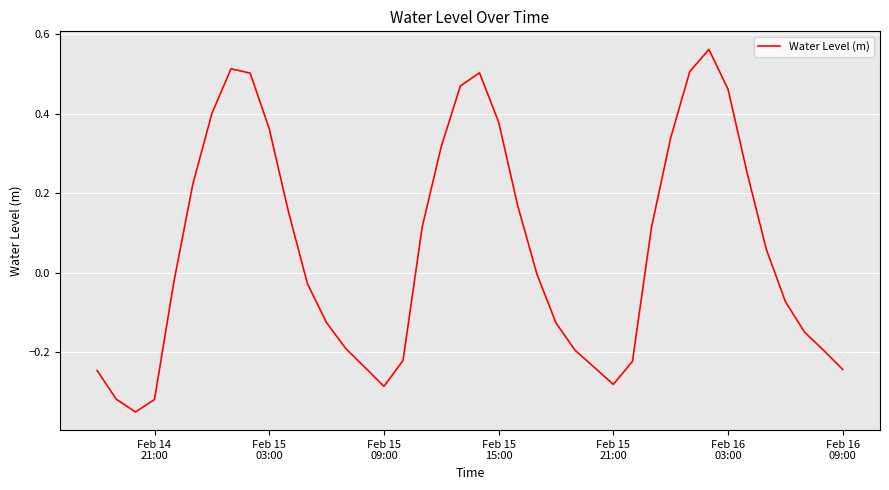

What is the difference between the maximum and minimum values?

0.9